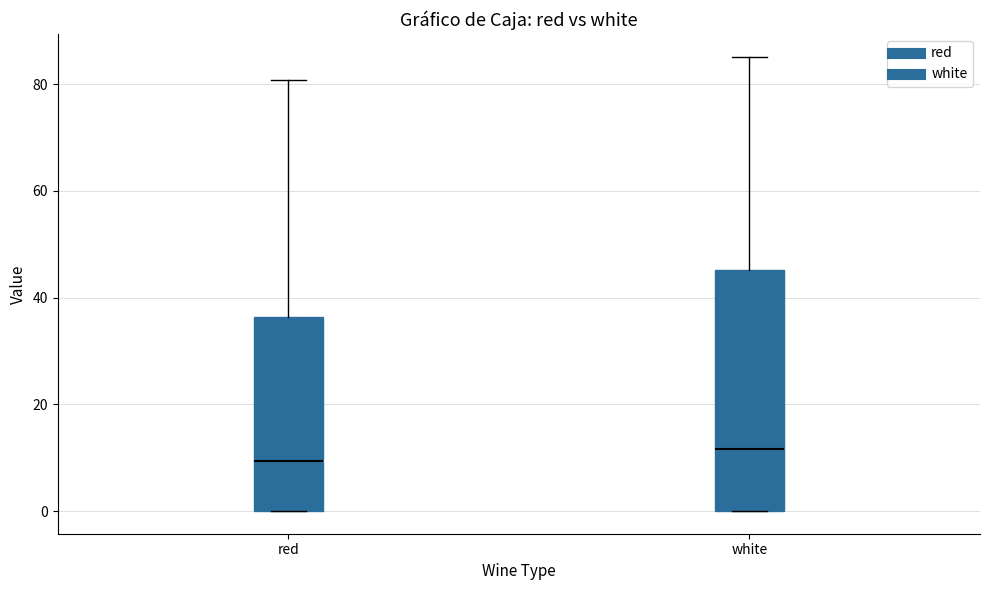

Which box is the tallest, from its lower edge to its upper edge?

white